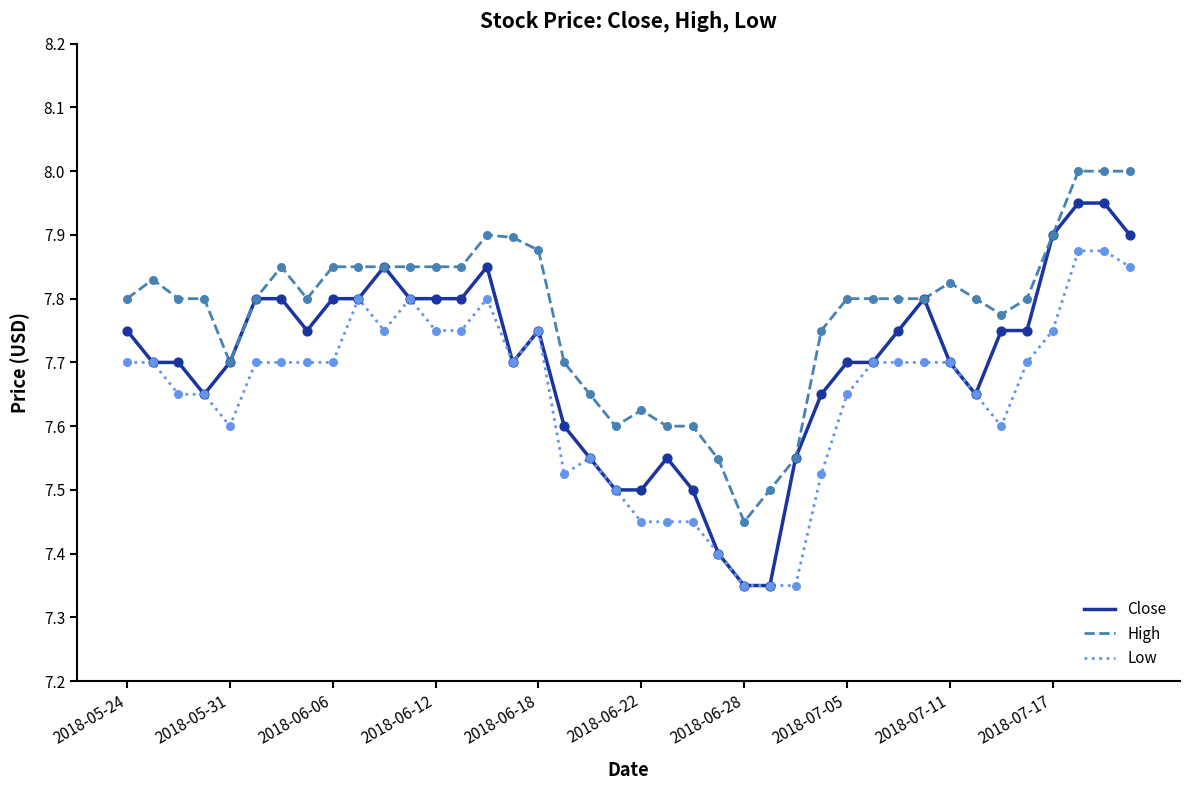

Which series has the largest range (max minus min)?

Close